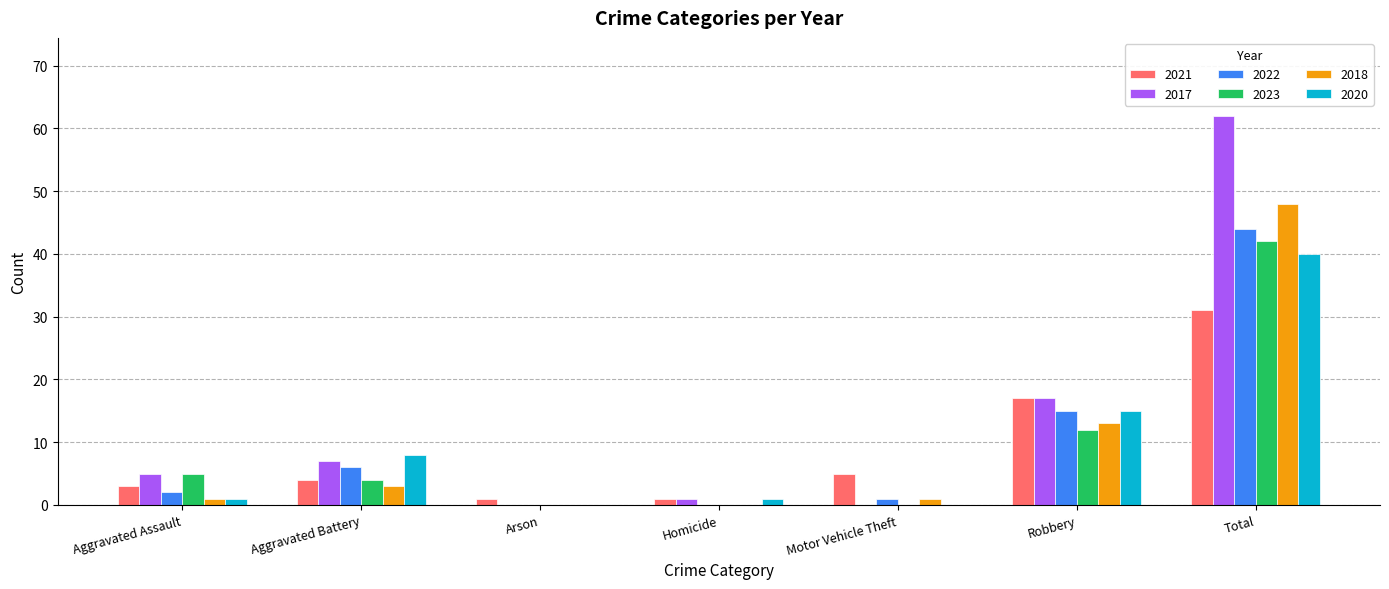

What is the sum of all 2023 values?

63